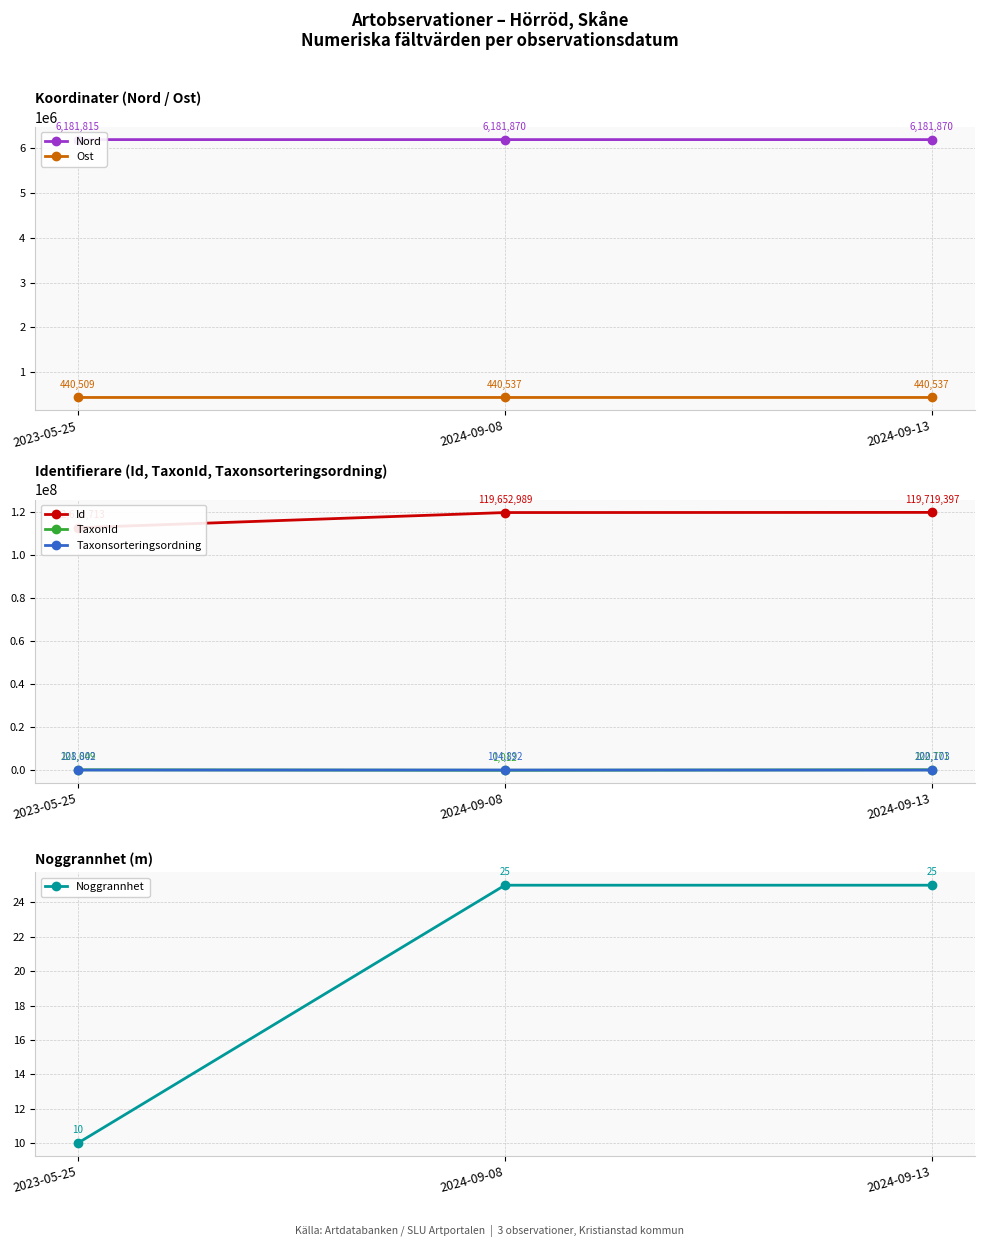

Which series has the largest range (max minus min)?

Id